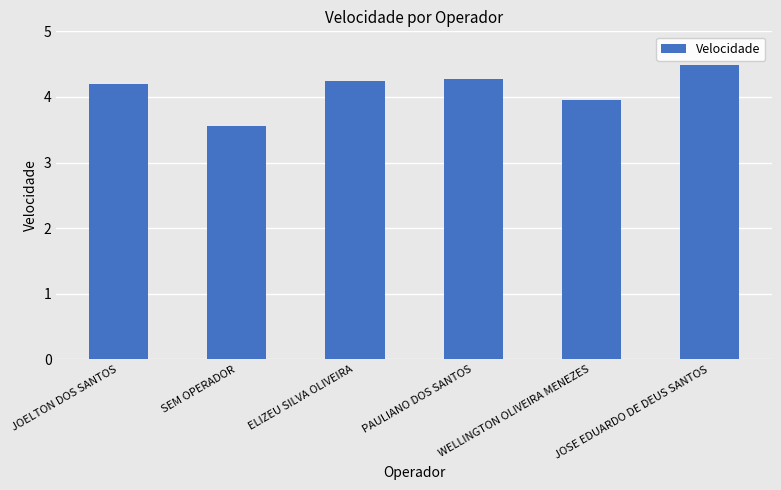

What is the greatest value displayed?

4.5